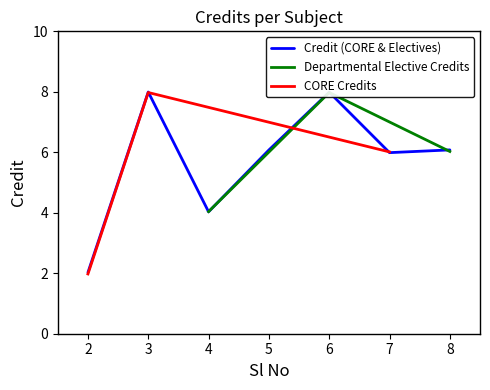

List the labels in order of value, largest first.

3, 6, 8, 5, 7, 4, 2